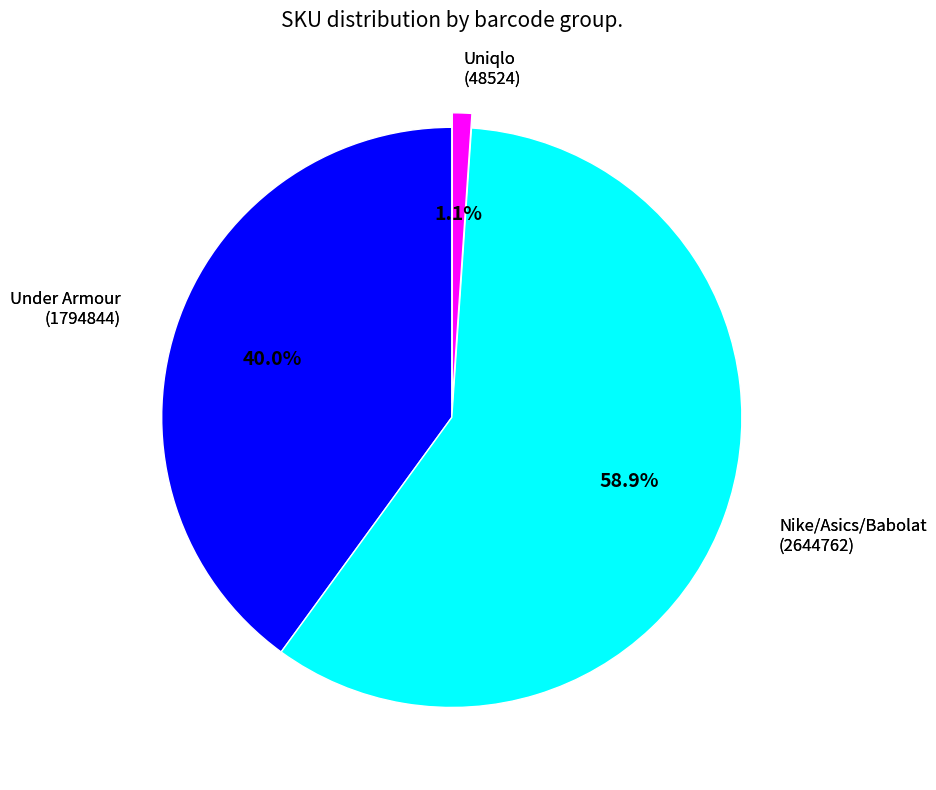

Does any single category account for the majority?

Yes